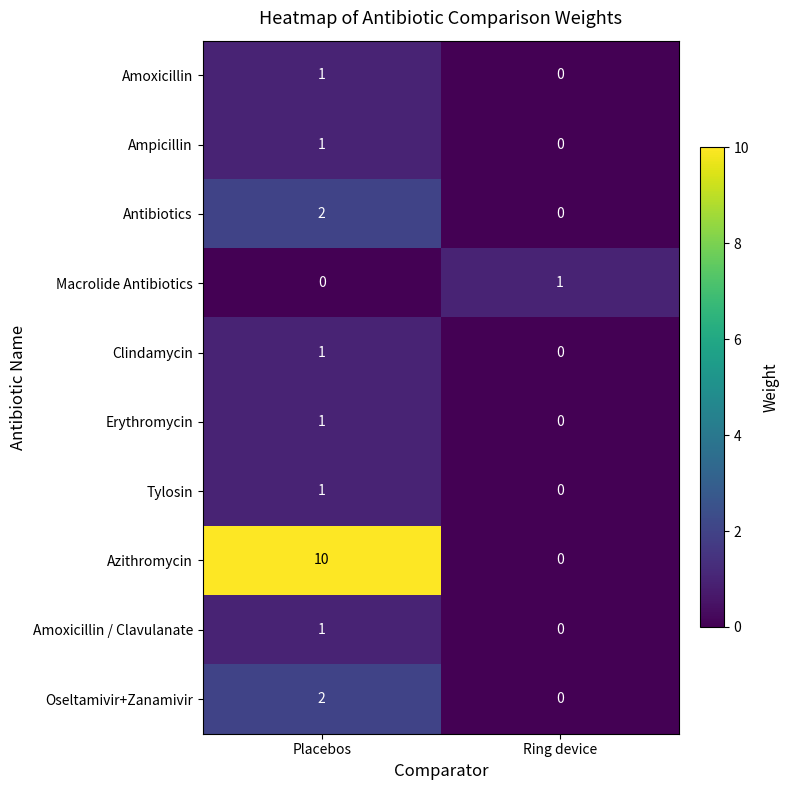

What is the difference between the Azithromycin values at Ring device and Placebos?

10